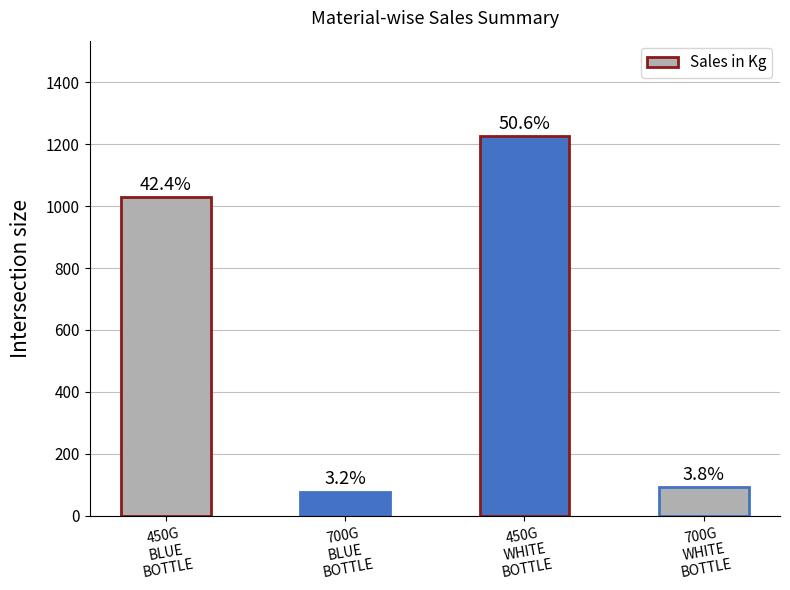

How many bars are there in total?

4